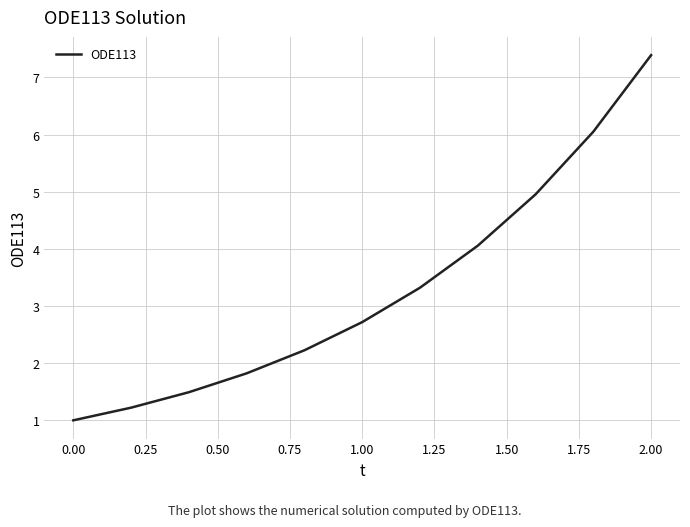

What is the minimum value shown in the chart?

1.0